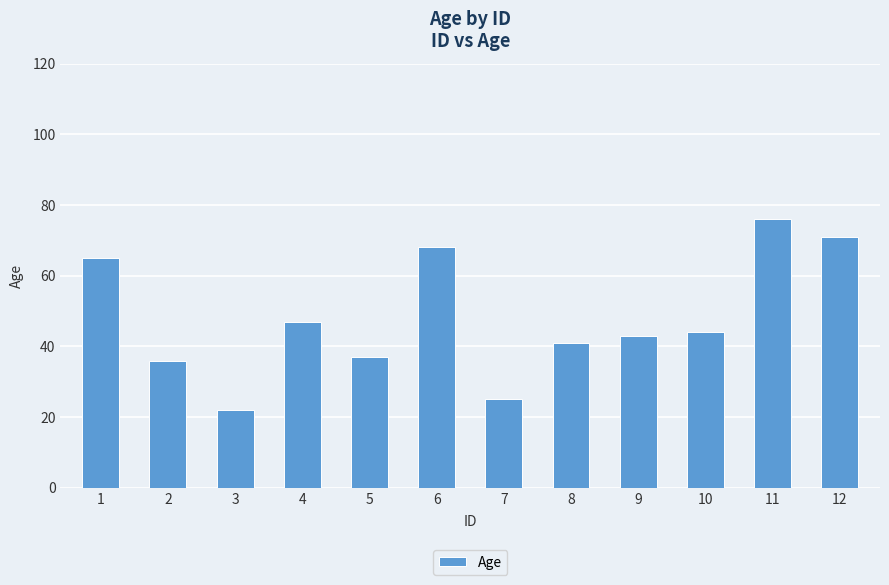

Does the chart contain stacked bars?

No